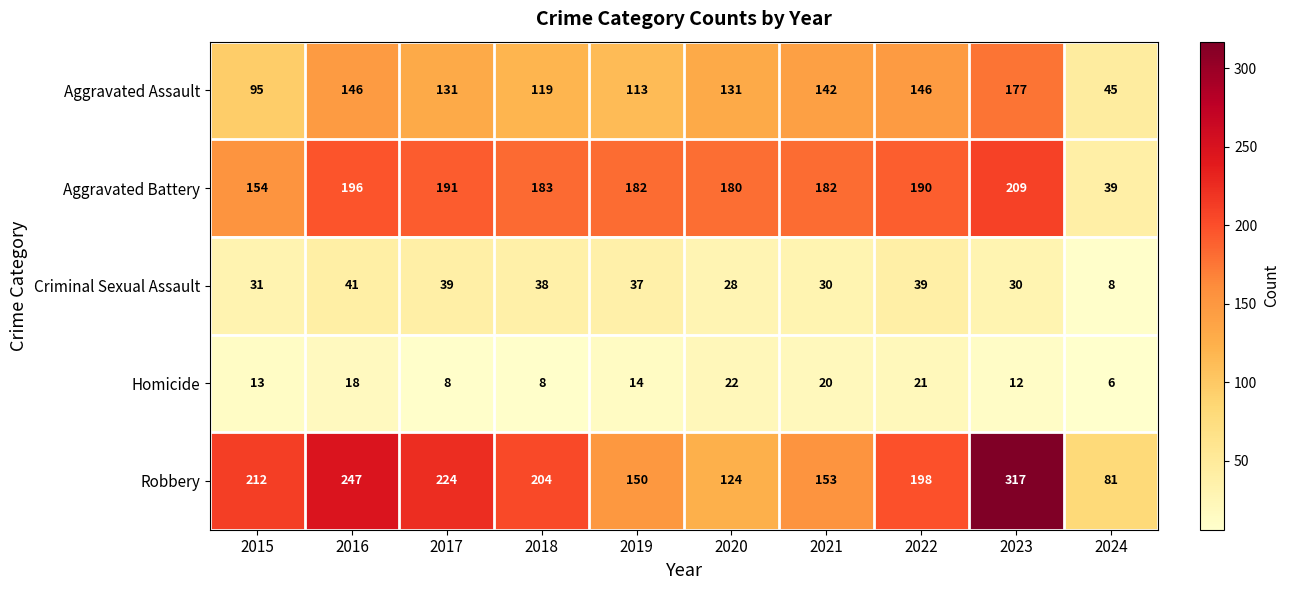

At which label is Homicide closest to 14?

2019